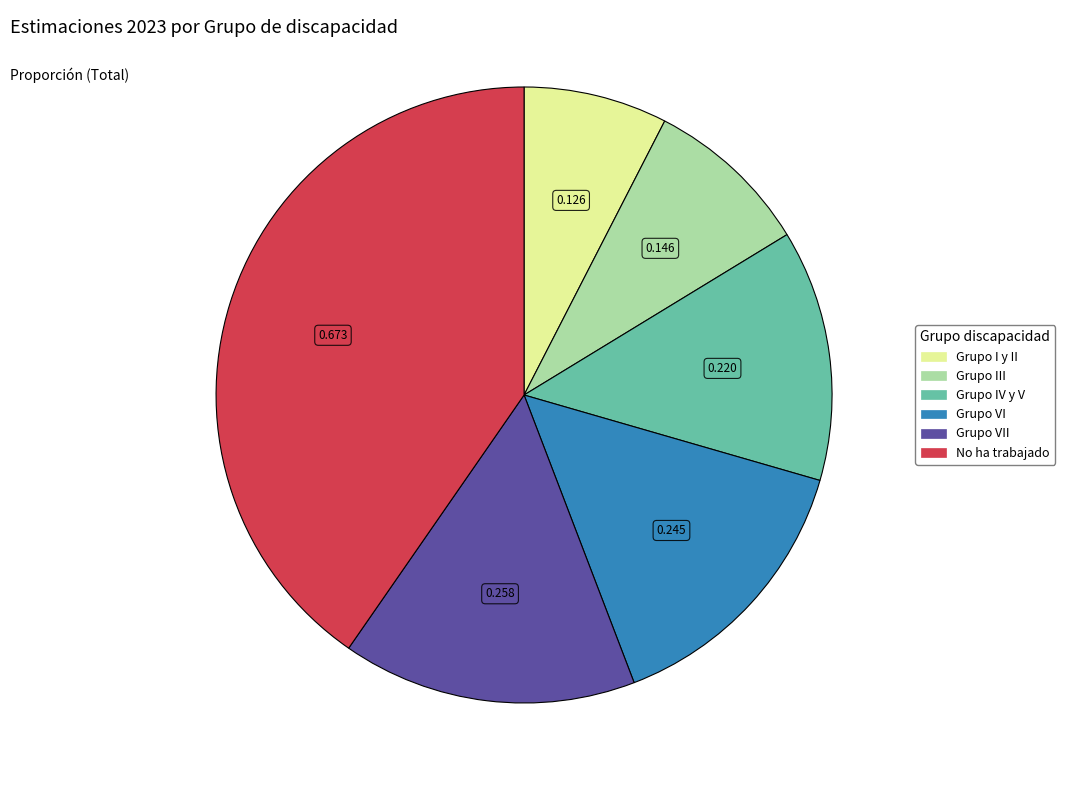

Does any single category account for the majority?

No